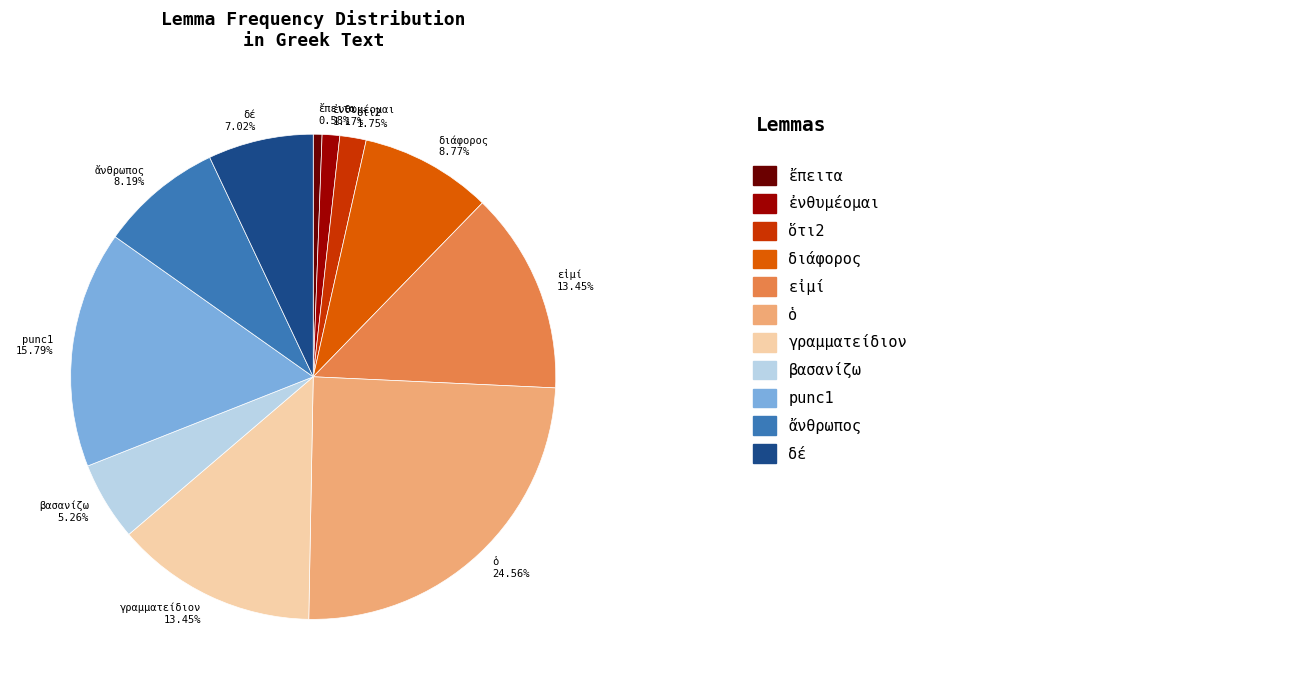

Is γραμματείδιον the majority of the pie?

No